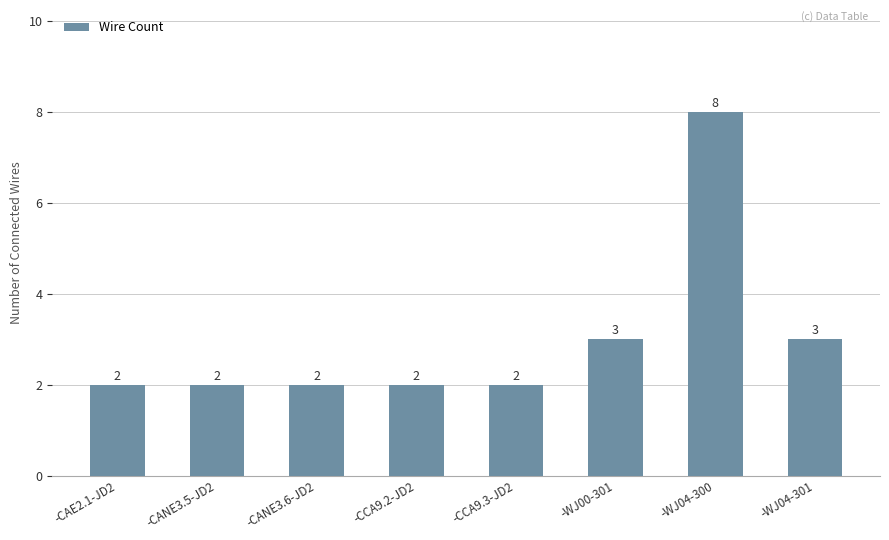

What is the approximate value at -CCA9.3-JD2?

2